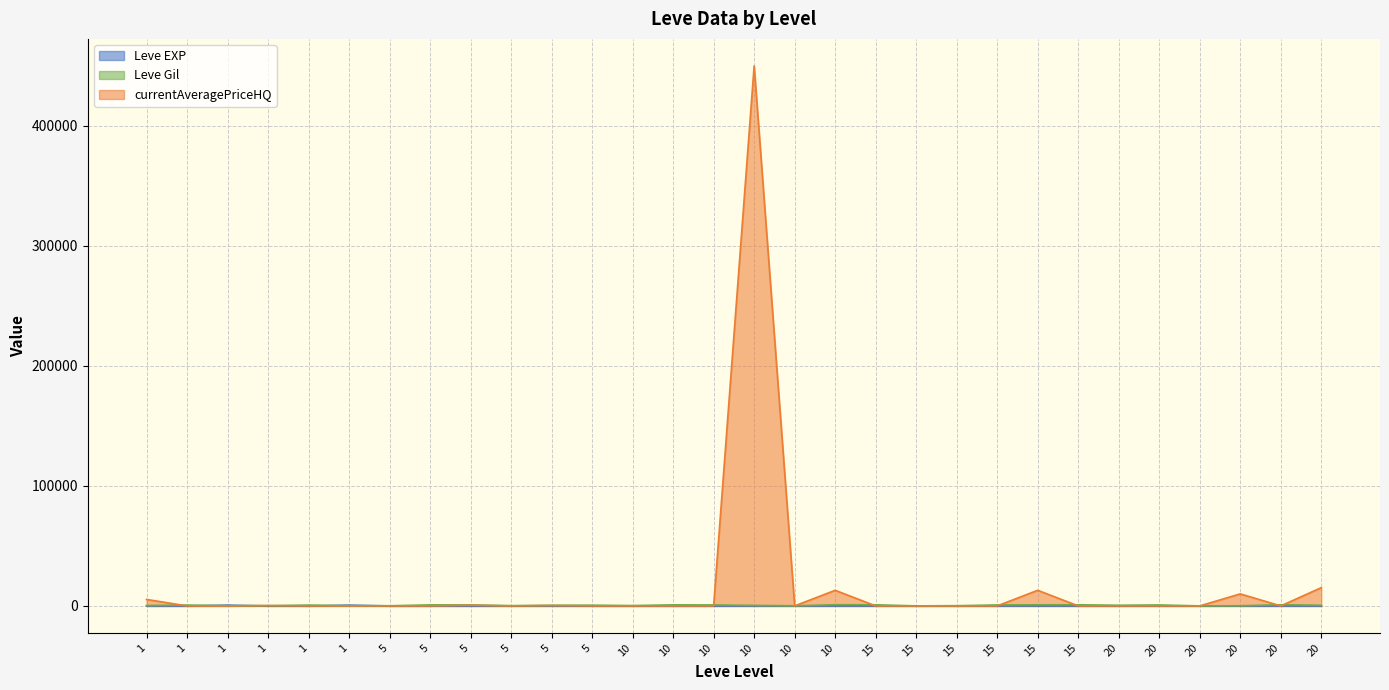

What is the approximate value of Leve Gil at 10?

280